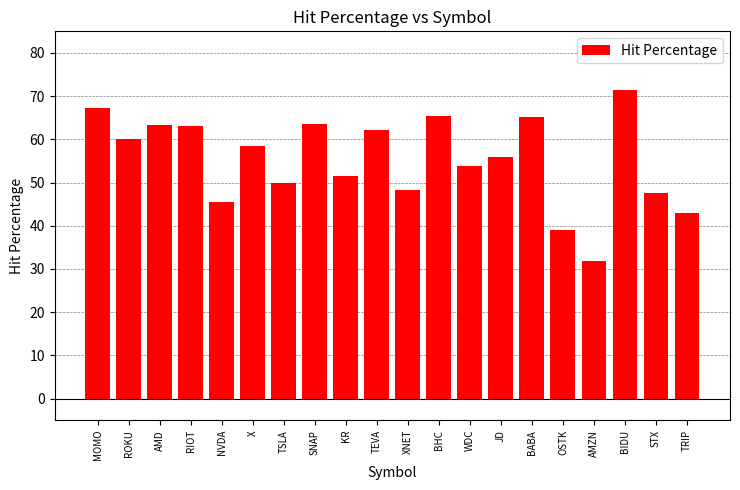

Where does the data first go above 58?

MOMO